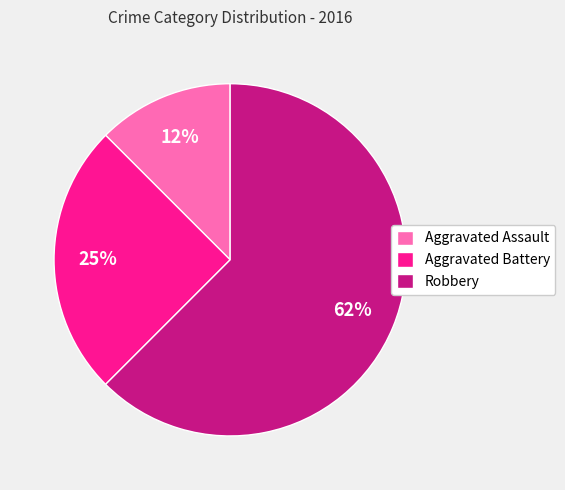

Is there a majority slice in this chart?

Yes